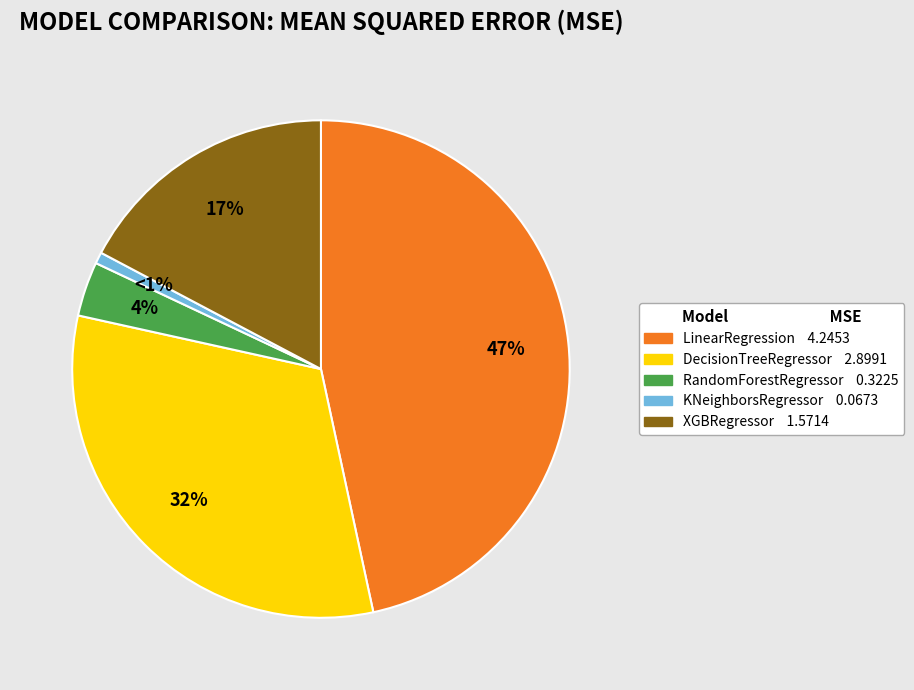

Which category has the smallest portion of the pie?

KNeighborsRegressor